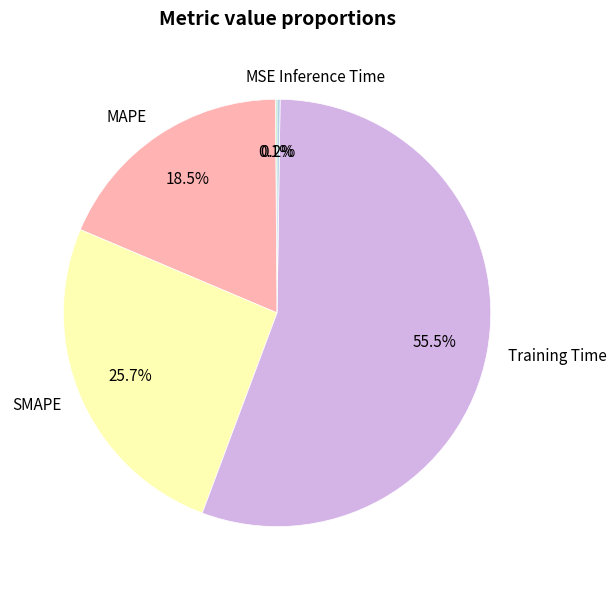

Which category has the biggest portion of the pie?

Training Time